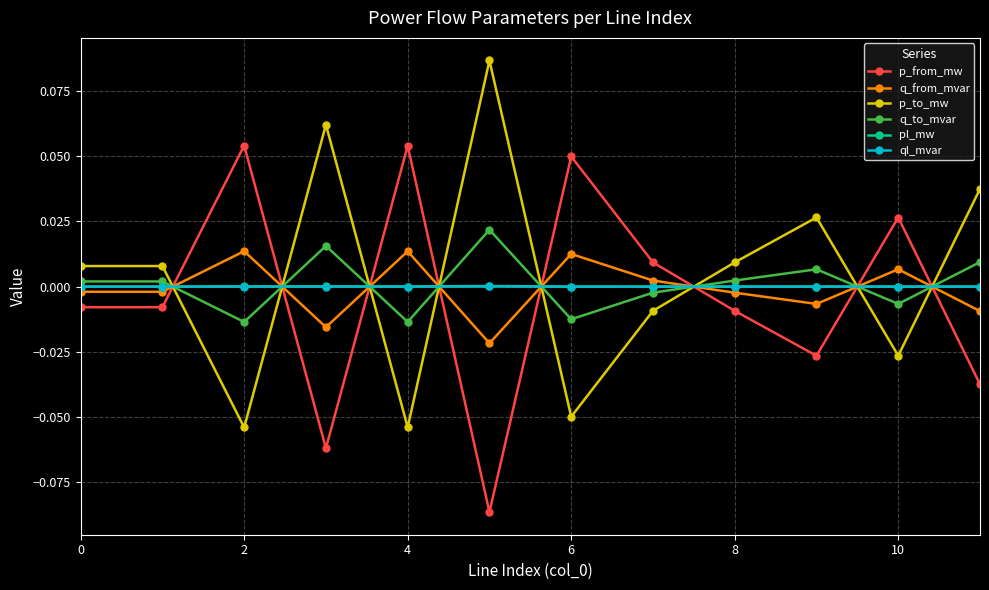

How many interior local valleys does the p_to_mw series have?

4